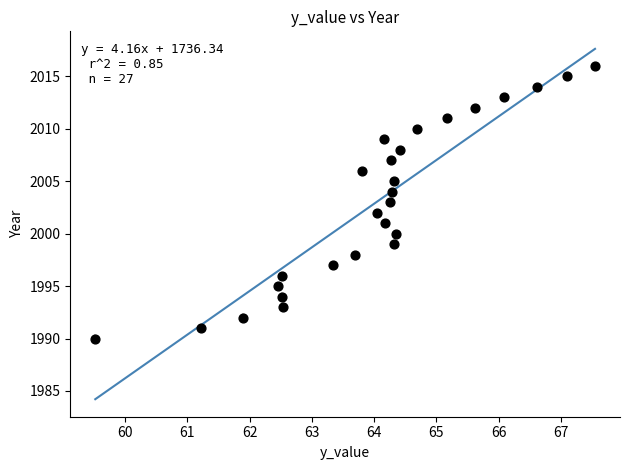

What is the range of Y values (max minus min)?

26